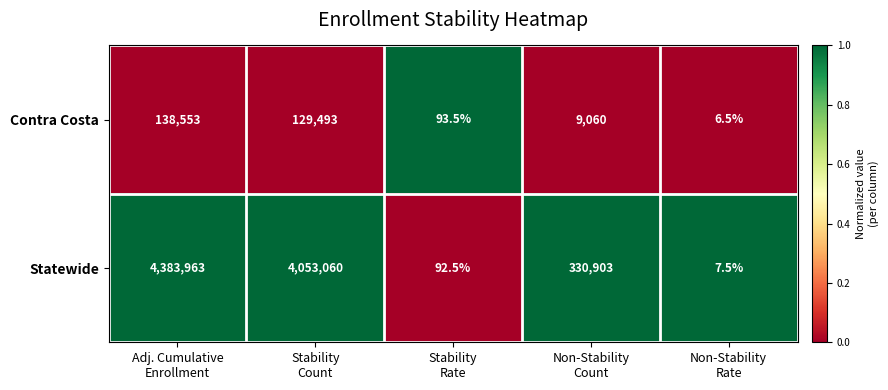

What is the total value across all series at Stability
Rate?

186.0